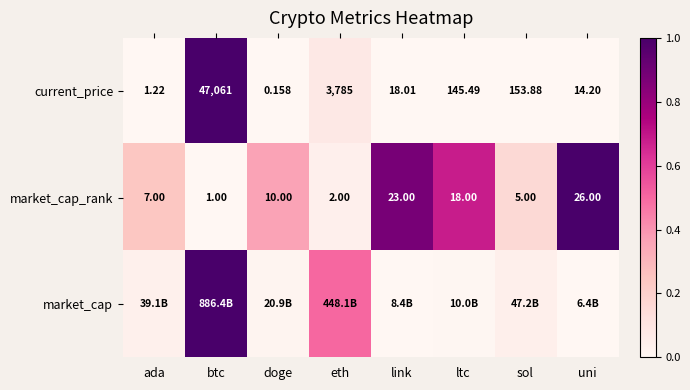

List the labels in order of current_price value, largest first.

btc, eth, sol, ltc, link, uni, ada, doge